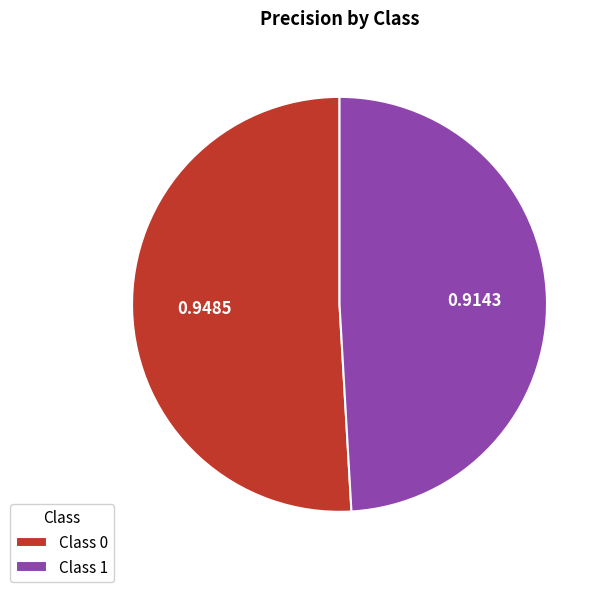

Is Class 1 the majority of the pie?

No